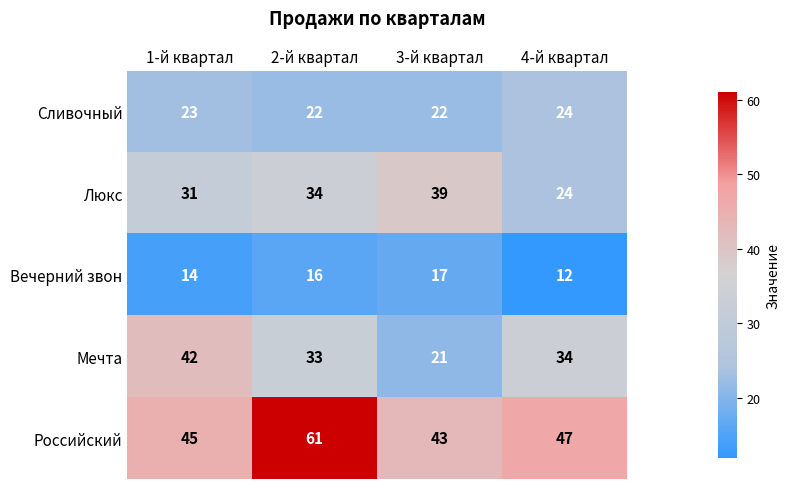

What value does the Сливочный series have at 1-й квартал?

23